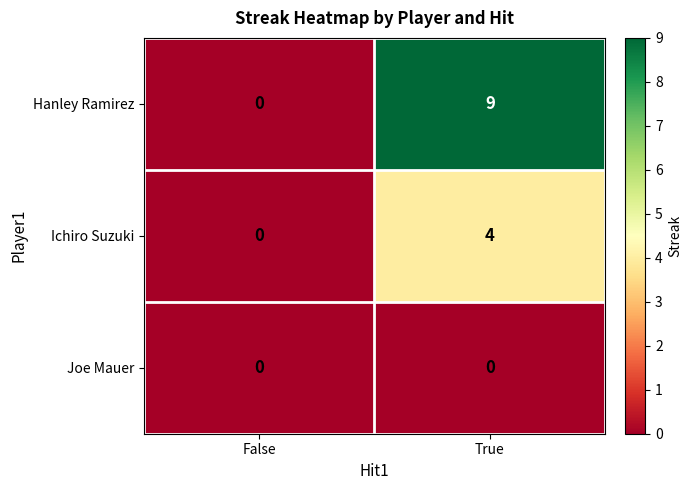

Reading left to right, what are all the values shown in this chart?

Hanley Ramirez: 0	9
Ichiro Suzuki: 0	4
Joe Mauer: 0	0